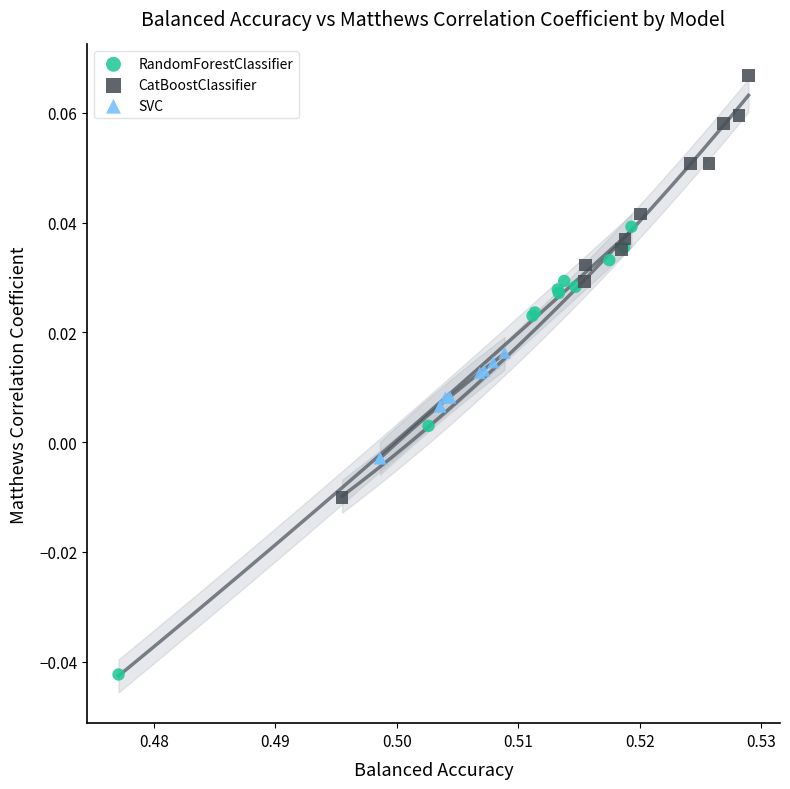

Which series reaches the maximum Y coordinate?

CatBoostClassifier